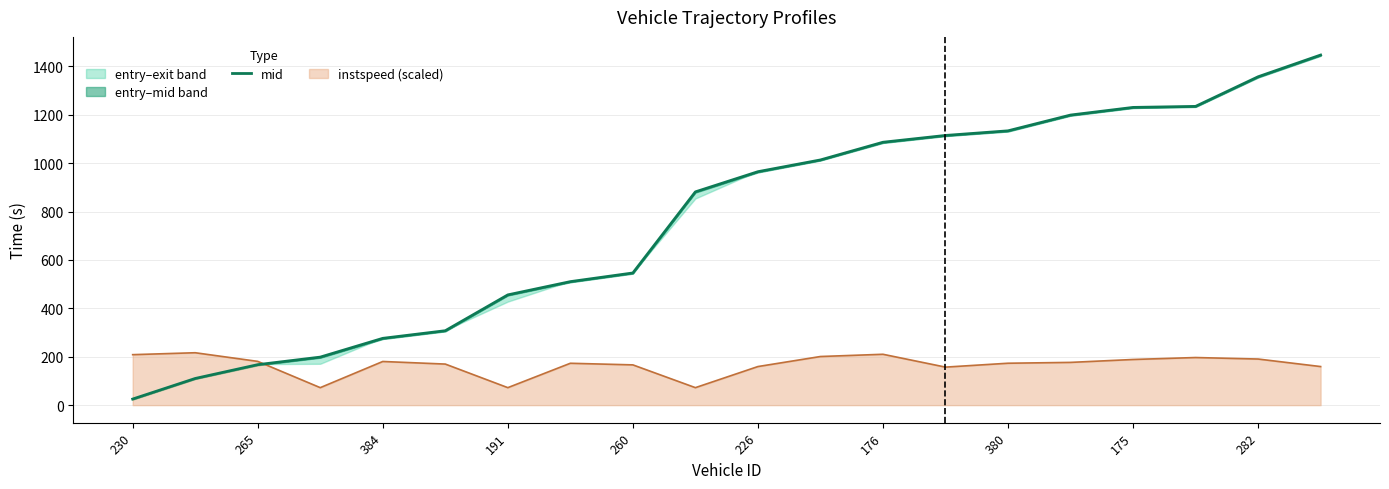

What is the maximum value shown in the chart?

1446.4